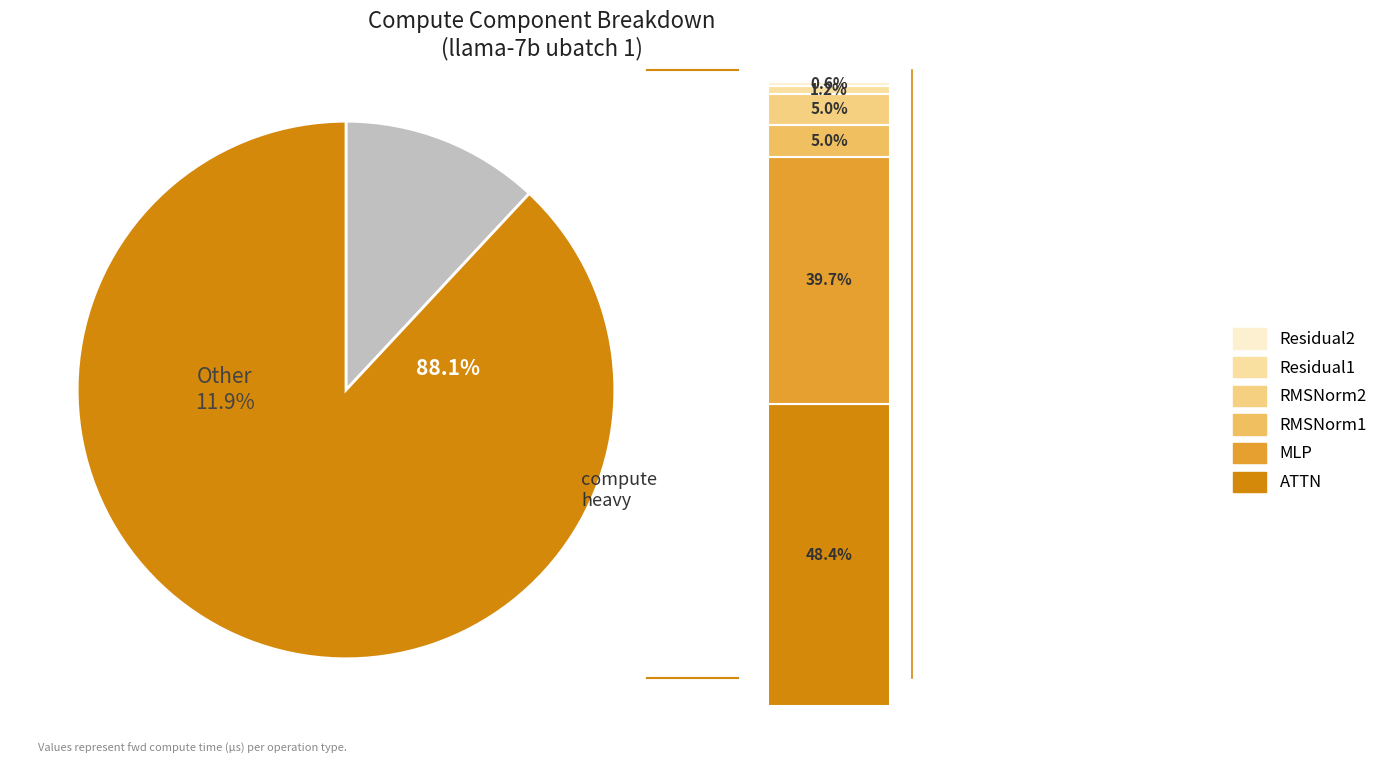

The Residual2 slice represents 1% of the pie. True or false?

False